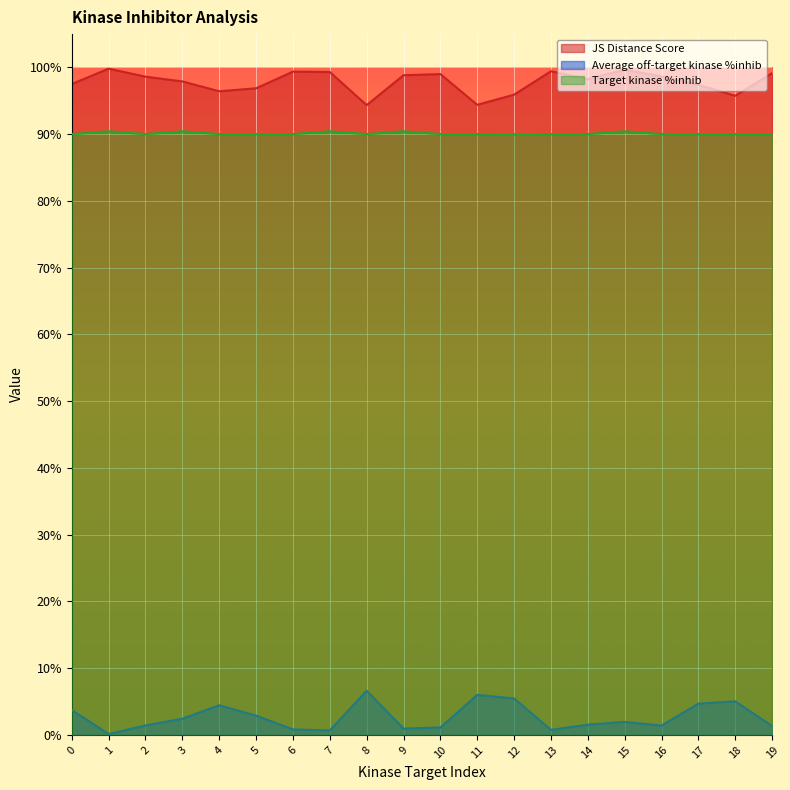

Rank the series by their maximum value, from highest to lowest.

JS Distance Score, Target kinase %inhib, Average off-target kinase %inhib